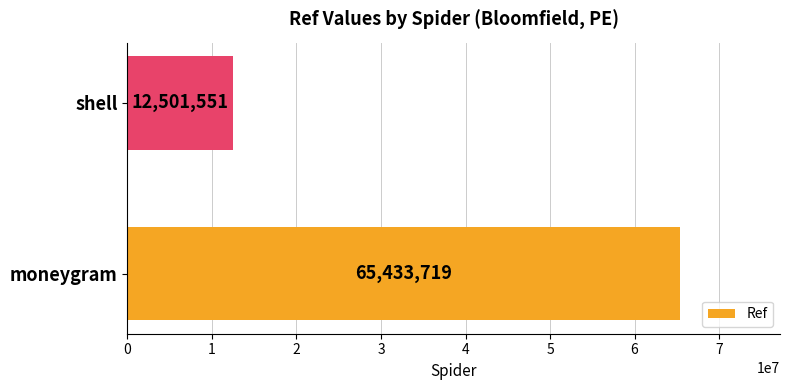

Rank the categories by value from highest to lowest.

moneygram, shell